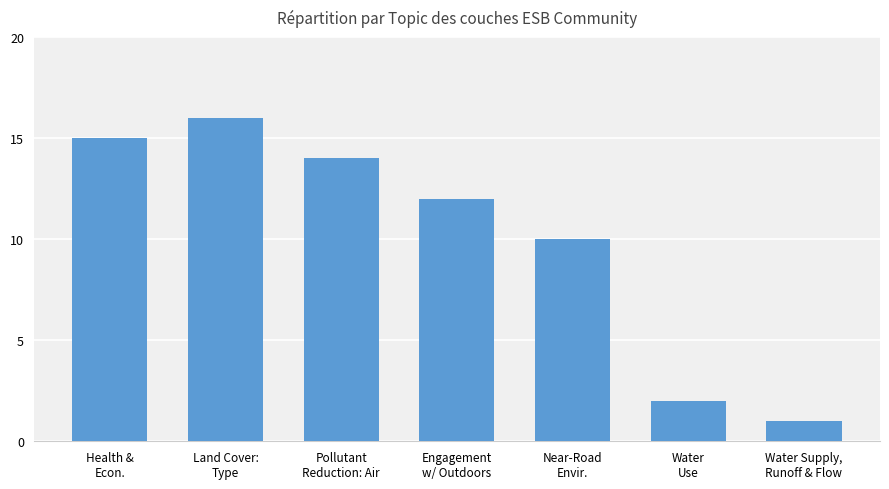

At which label does the data first exceed 12?

Health &
Econ.